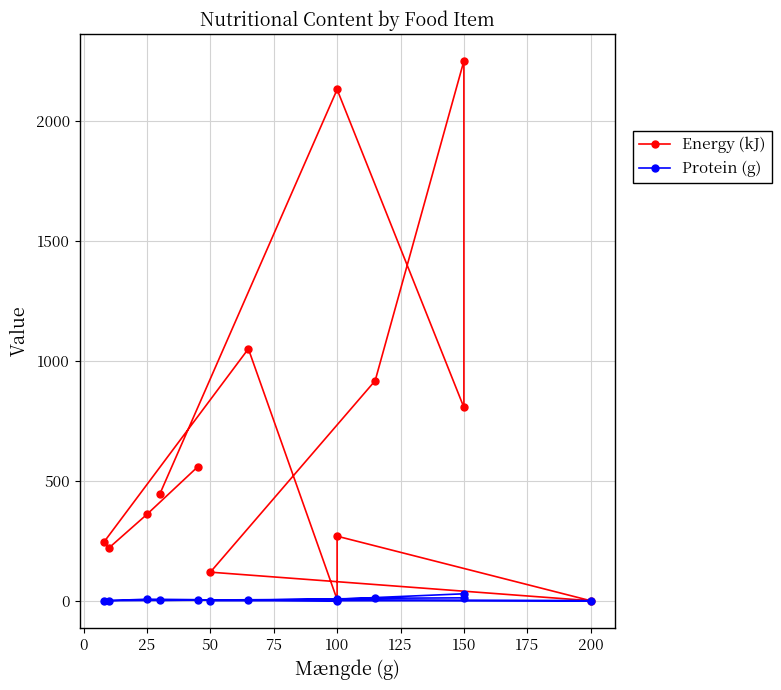

Reading left to right, list all the values displayed in this chart.

Energy (kJ): 558.0	360.0	220.0	244.0	1050.0	5.0	269.0	0.0	119.0	917.0	2250.0	806.0	2131.0	443.0
Protein (g): 4.3	6.2	0.7	0.1	3.1	0.1	3.4	0.0	0.0	10.2	12.0	28.9	6.3	1.7